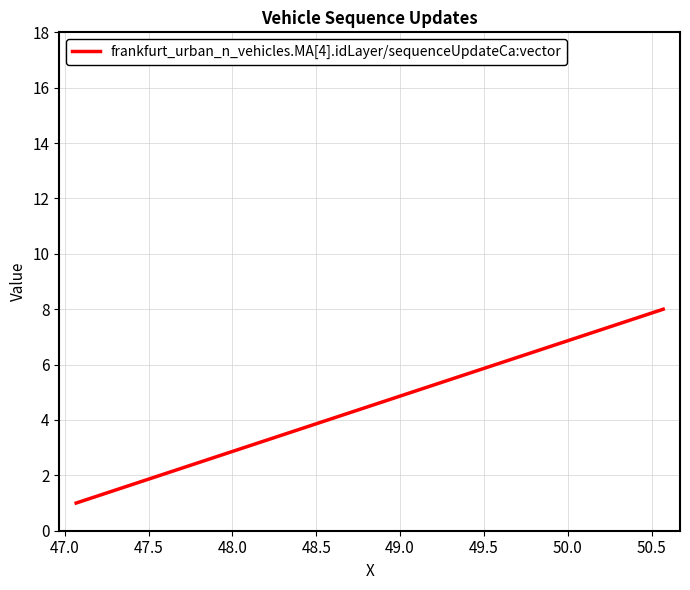

True or false: the data has more than 0 interior local peaks.

False